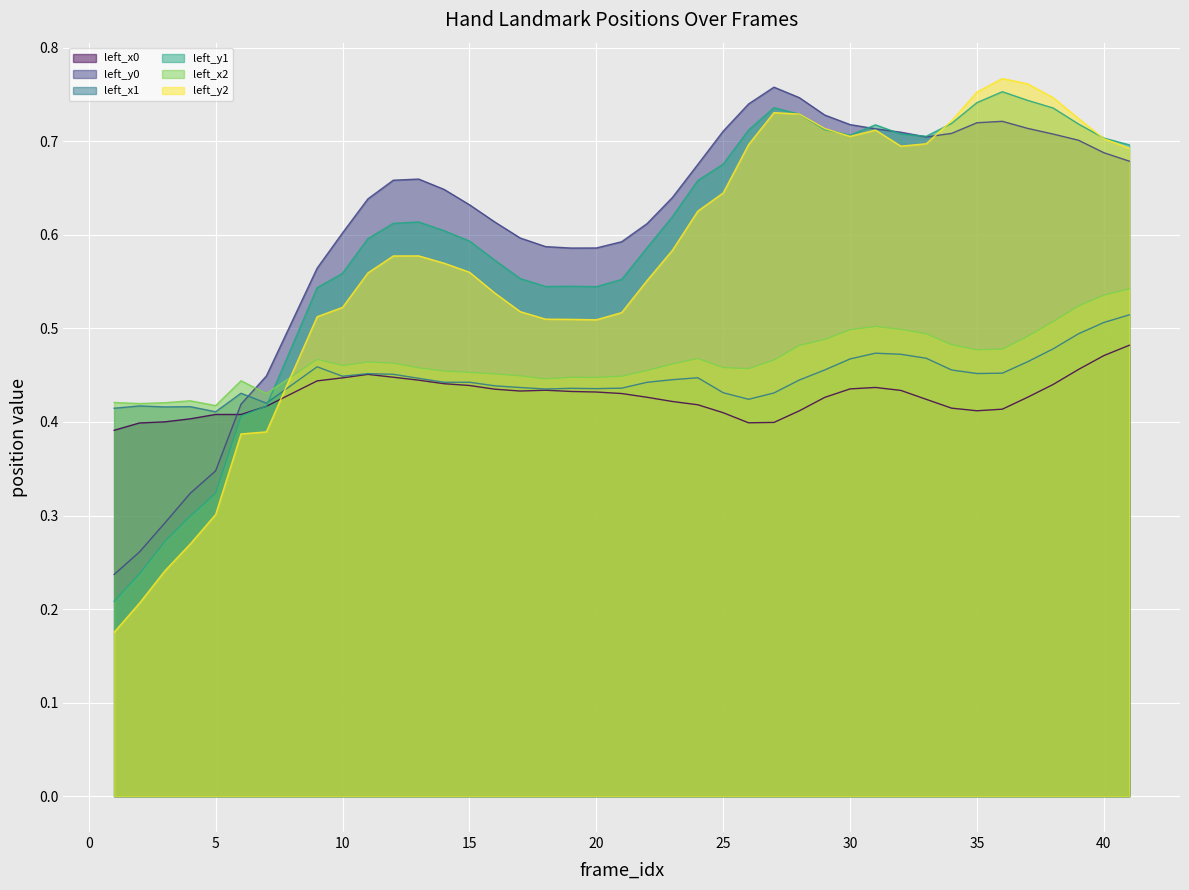

What is the difference between the maximum and second lowest values in the left_y2 series?

0.6